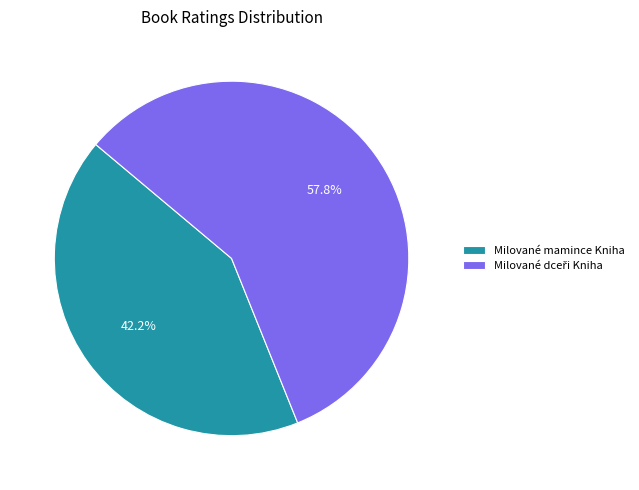

How much of the chart is everything except Milované mamince Kniha?

57.8%